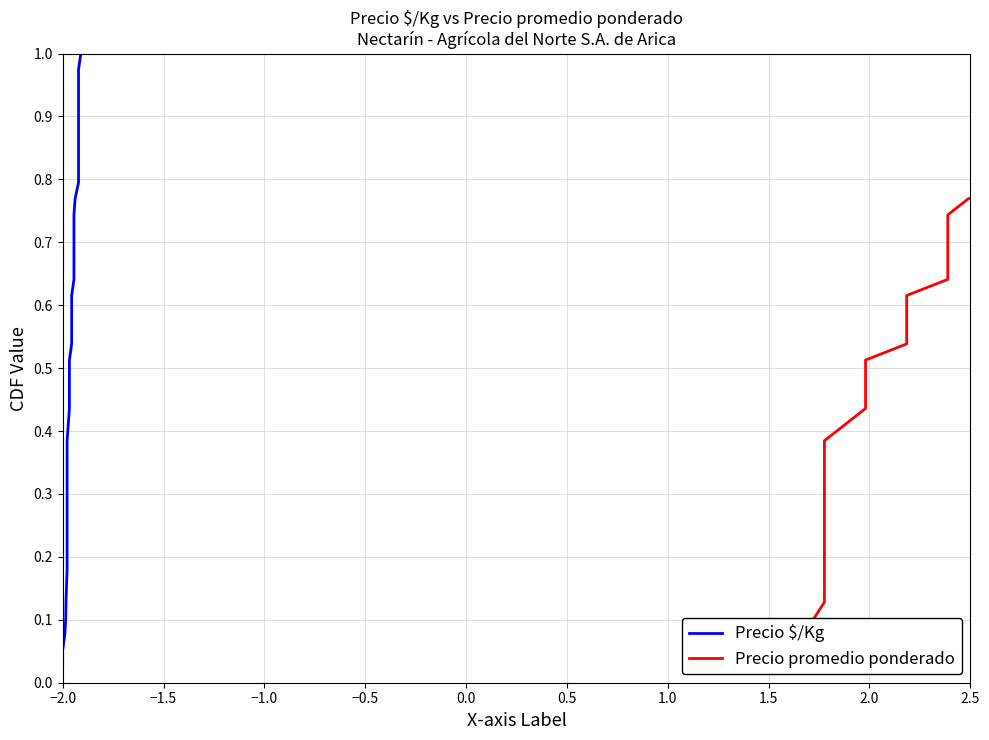

At how many categories does at least one series exceed 0?

39